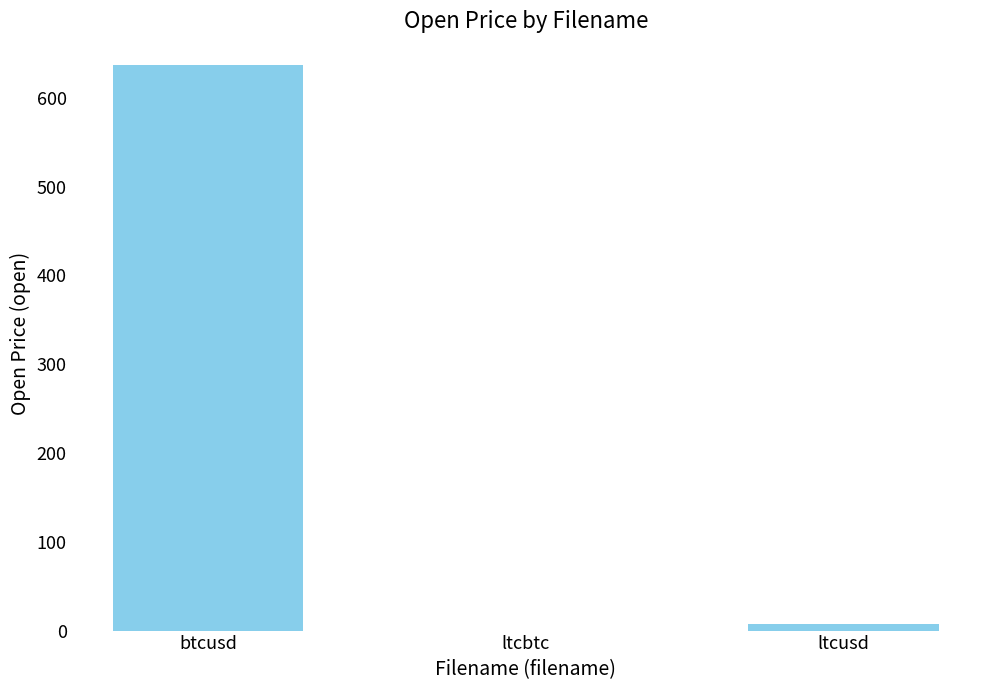

What is the approximate value at btcusd?

637.4